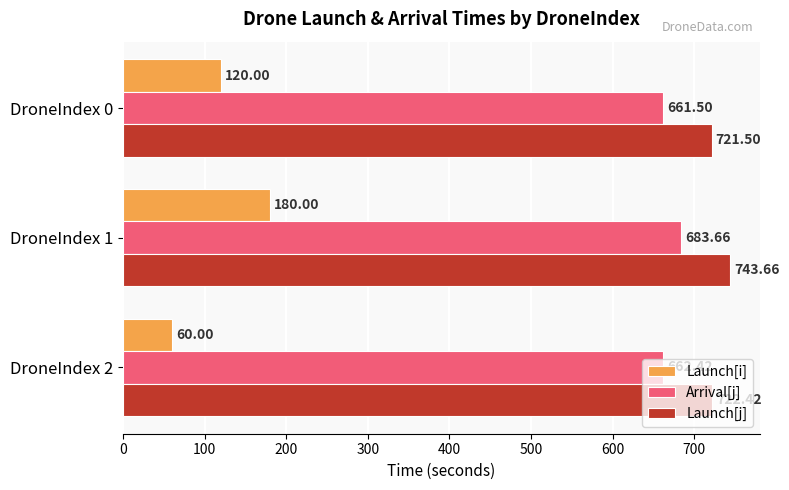

Which series has the largest range (max minus min)?

Launch[i]